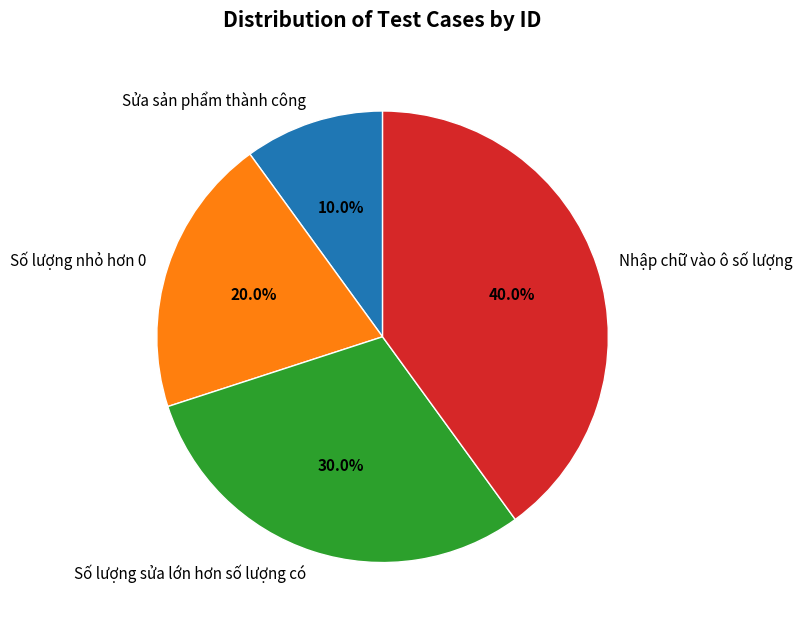

Between Số lượng sửa lớn hơn số lượng có and Nhập chữ vào ô số lượng, which is larger?

Nhập chữ vào ô số lượng